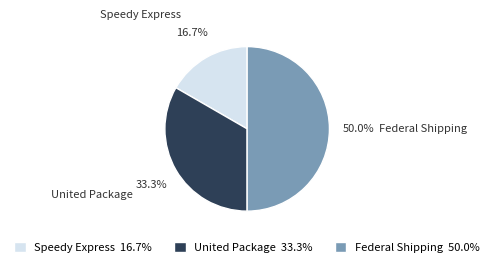

To the nearest percent, what is the average slice percentage?

33%